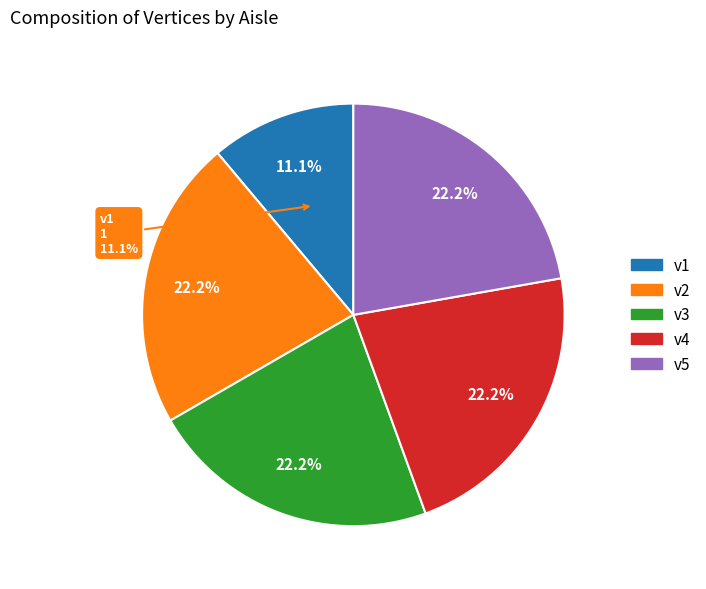

What is the smallest slice in the pie chart?

v1